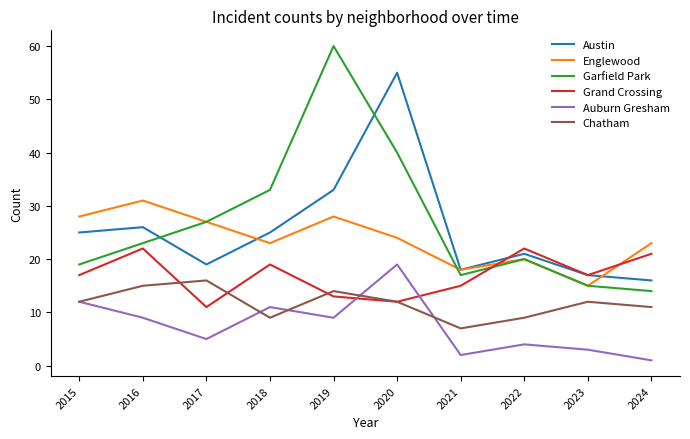

Reading left to right, list all the values displayed in this chart.

Austin: 2015=25	2016=26	2017=19	2018=25	2019=33	2020=55	2021=18	2022=21	2023=17	2024=16
Englewood: 2015=28	2016=31	2017=27	2018=23	2019=28	2020=24	2021=18	2022=20	2023=15	2024=23
Garfield Park: 2015=19	2016=23	2017=27	2018=33	2019=60	2020=40	2021=17	2022=20	2023=15	2024=14
Grand Crossing: 2015=17	2016=22	2017=11	2018=19	2019=13	2020=12	2021=15	2022=22	2023=17	2024=21
Auburn Gresham: 2015=12	2016=9	2017=5	2018=11	2019=9	2020=19	2021=2	2022=4	2023=3	2024=1
Chatham: 2015=12	2016=15	2017=16	2018=9	2019=14	2020=12	2021=7	2022=9	2023=12	2024=11